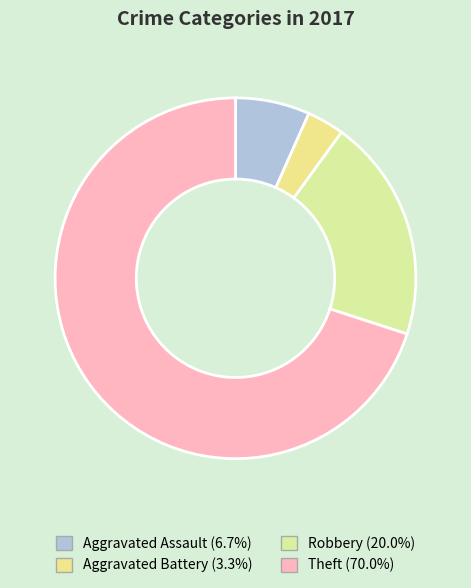

The Aggravated Battery slice represents 12% of the pie. True or false?

False